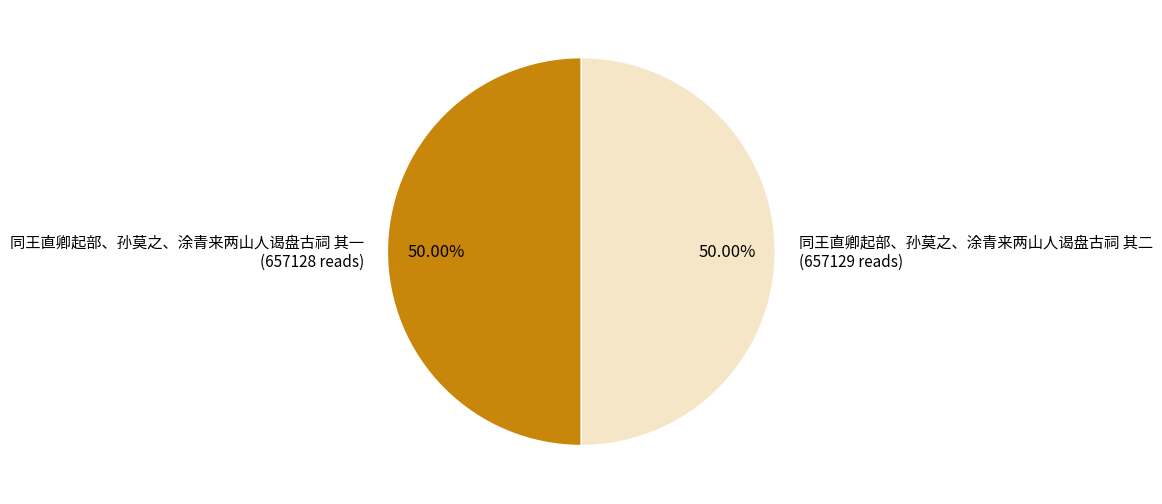

What is the ratio of the value at 同王直卿起部、孙莫之、涂青来两山人谒盘古祠 其二 to the value at 同王直卿起部、孙莫之、涂青来两山人谒盘古祠 其一?

1.0